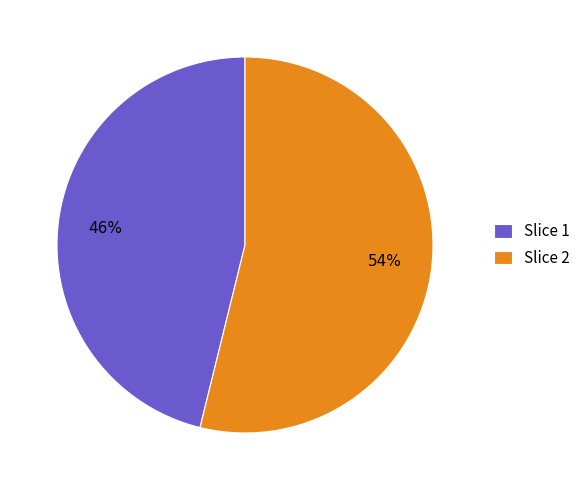

To the nearest percent, what is the average slice percentage?

50%